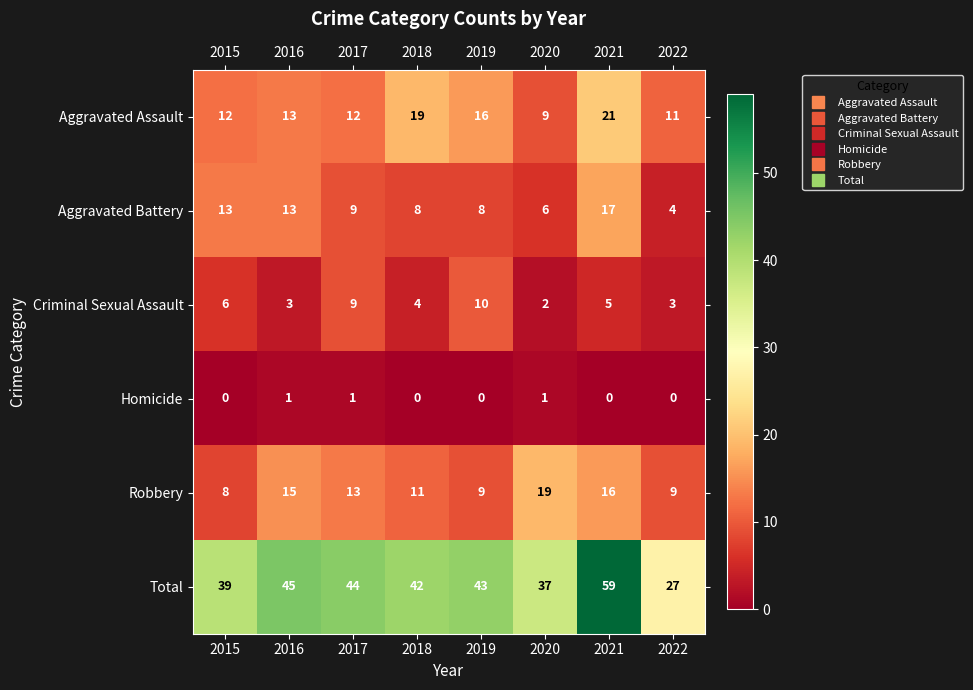

Which series has the widest spread of values?

Total